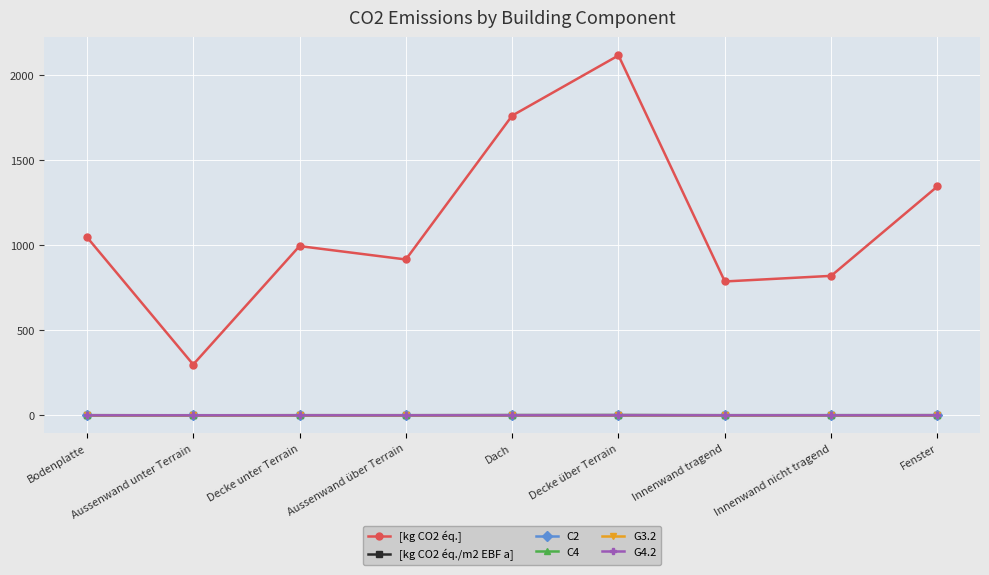

Which series has the widest spread of values?

[kg CO2 éq.]